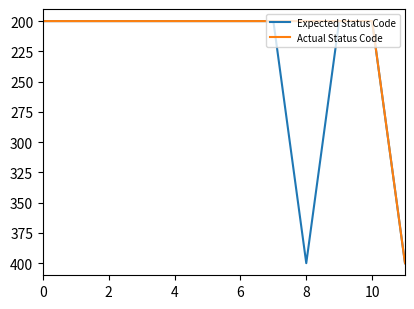

List the series in order of their overall mean, lowest first.

Actual Status Code, Expected Status Code